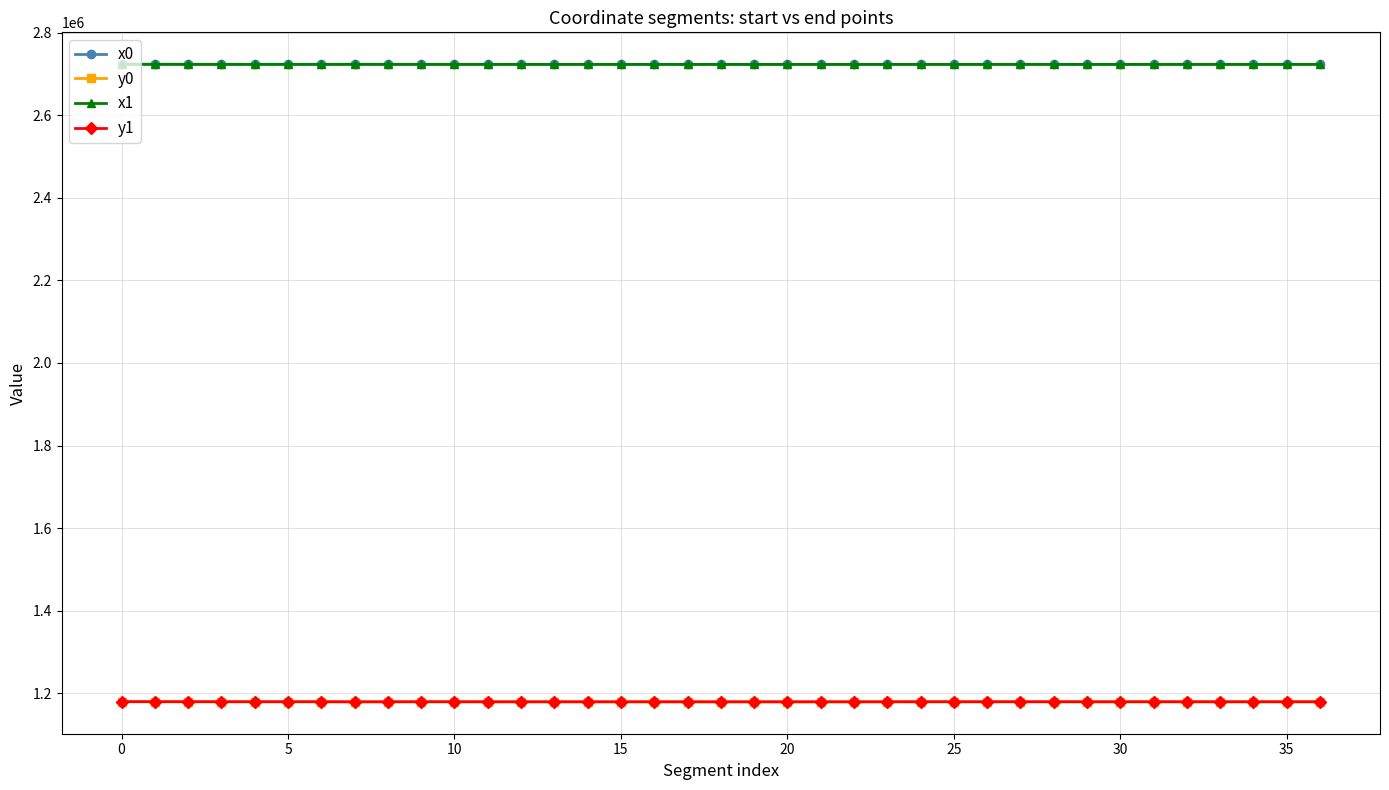

Is this an area chart (filled region under the line)?

No